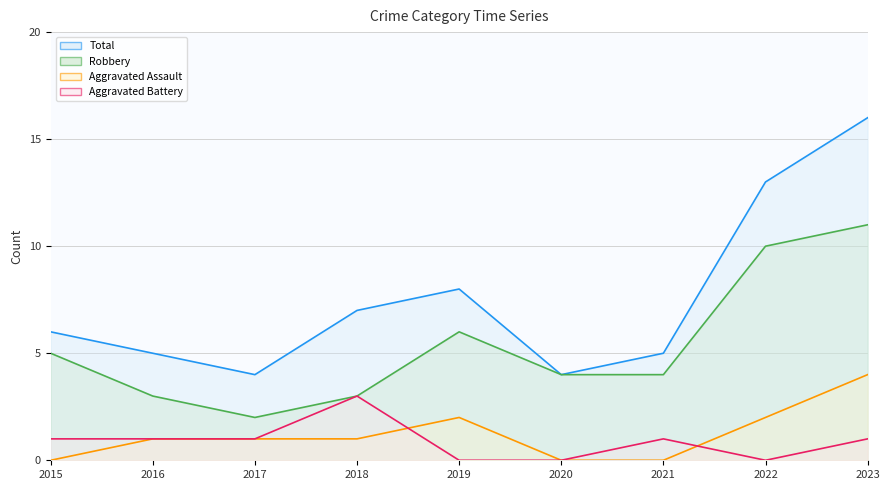

Between 2016 and 2015, which is larger?

2015